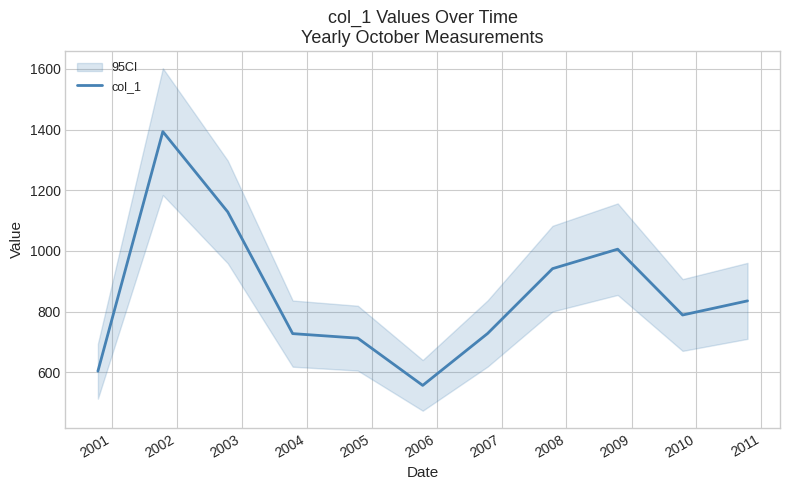

What is the difference between the second highest and second lowest values?

525.1